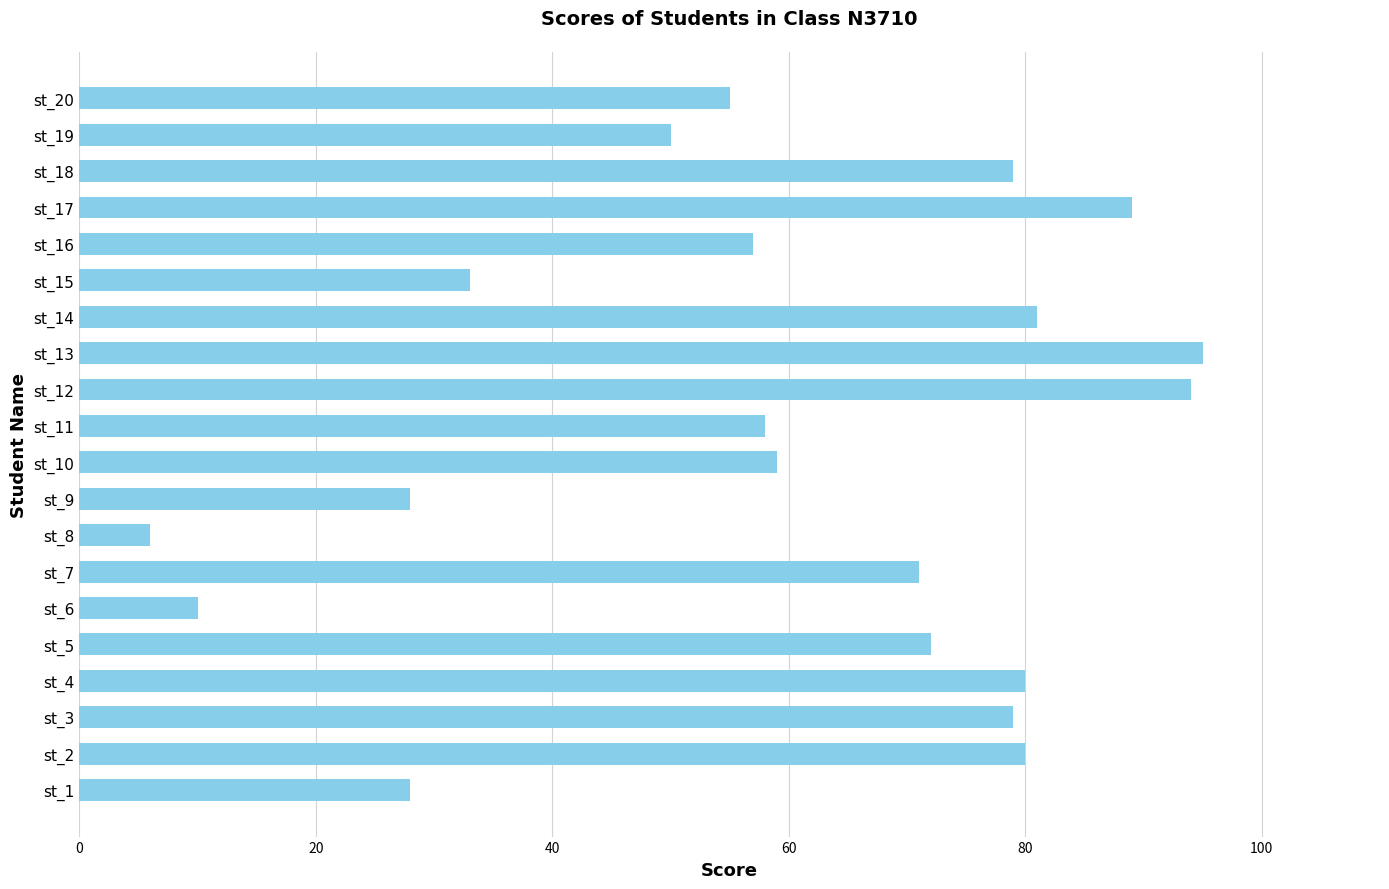

The chart shows a value of 57 at st_16. True or false?

True